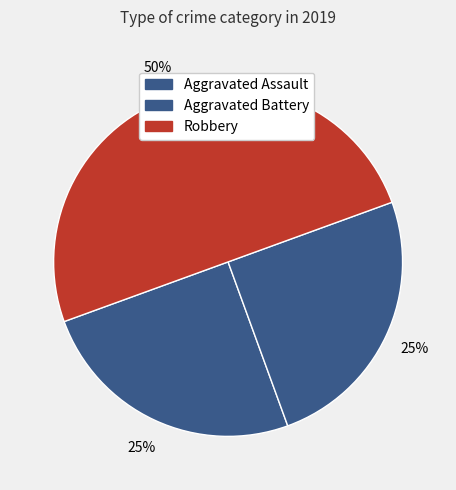

Count the number of slices in the pie.

3